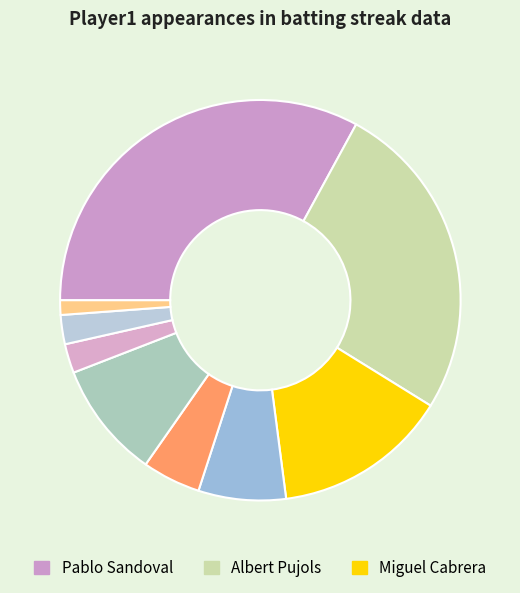

Which slice is the largest?

Pablo Sandoval